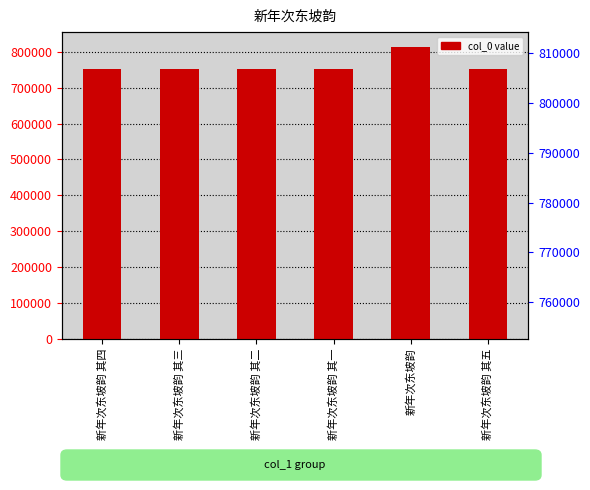

Reading left to right, list all the values displayed in this chart.

752633	752632	752631	752630	814296	752634